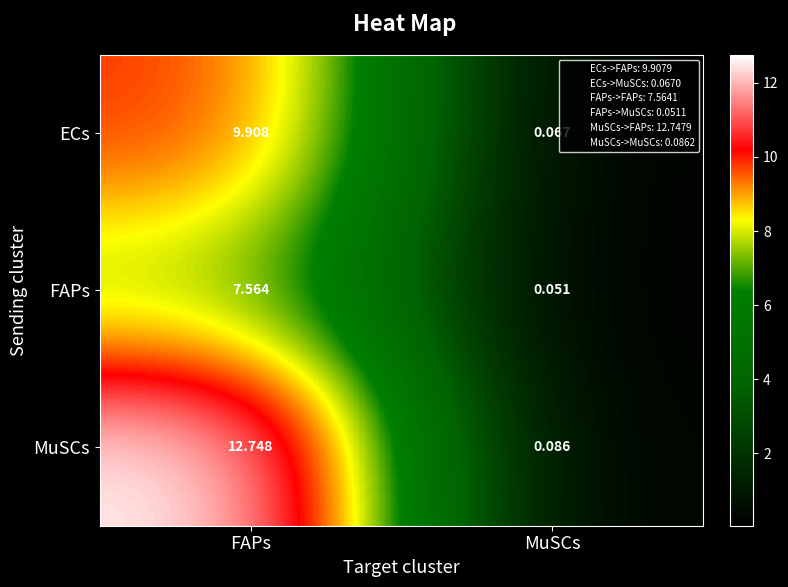

At how many categories does at least one series exceed 5?

1